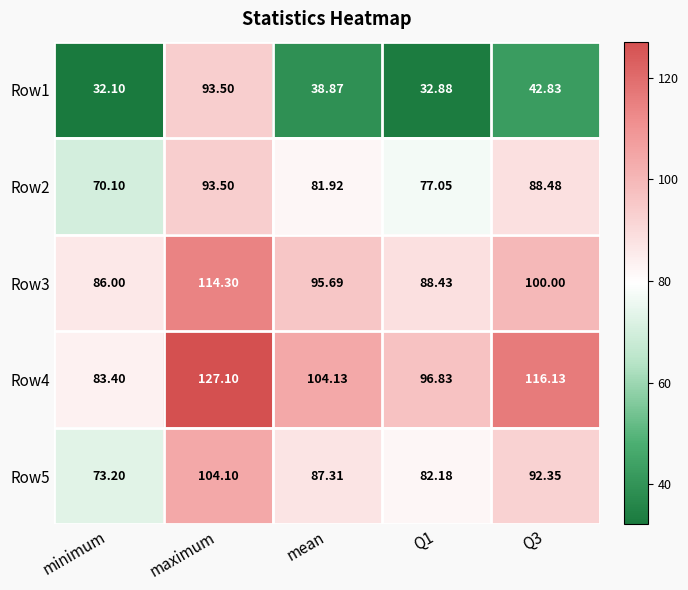

Where does the Row1 series first go above 38?

maximum